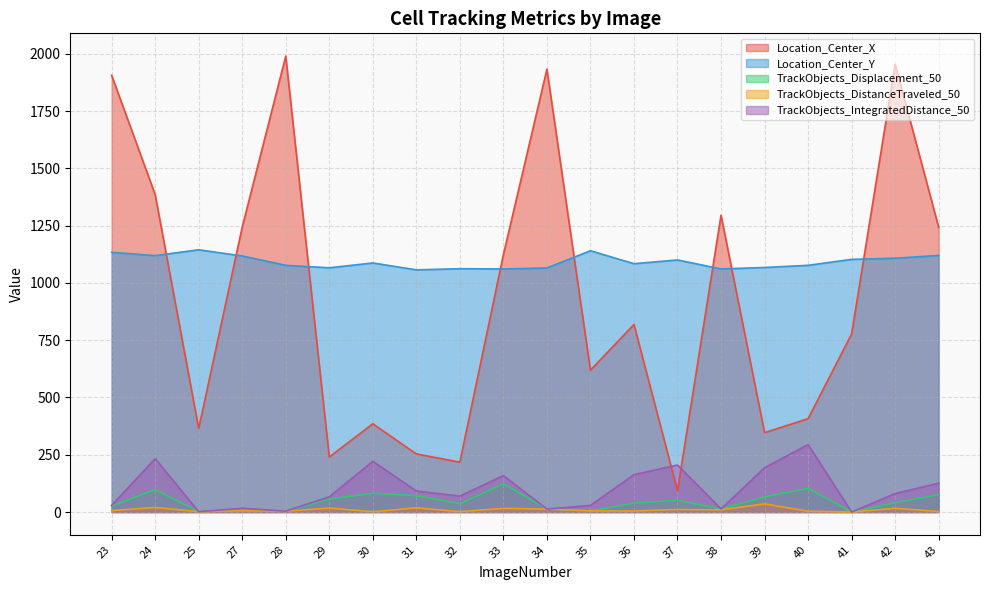

How many lines are shown in the chart?

5